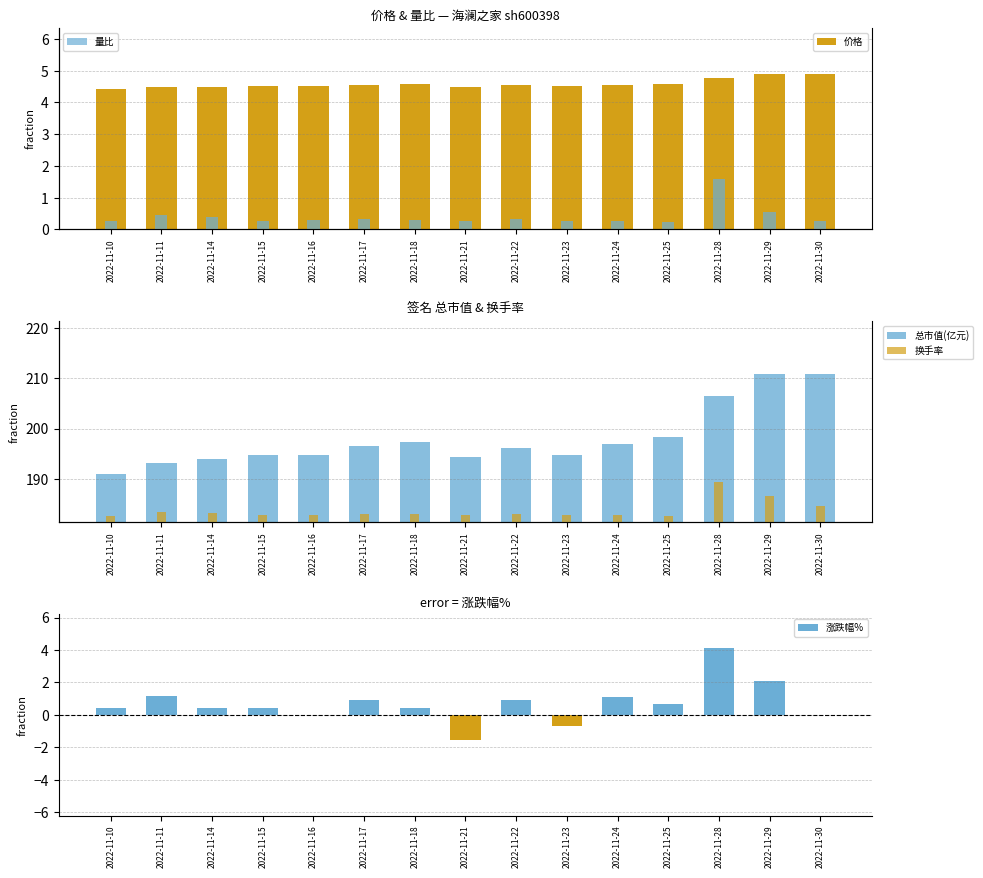

True or false: 总市值(亿元) has a value of 291.9 at 2022-11-28.

False